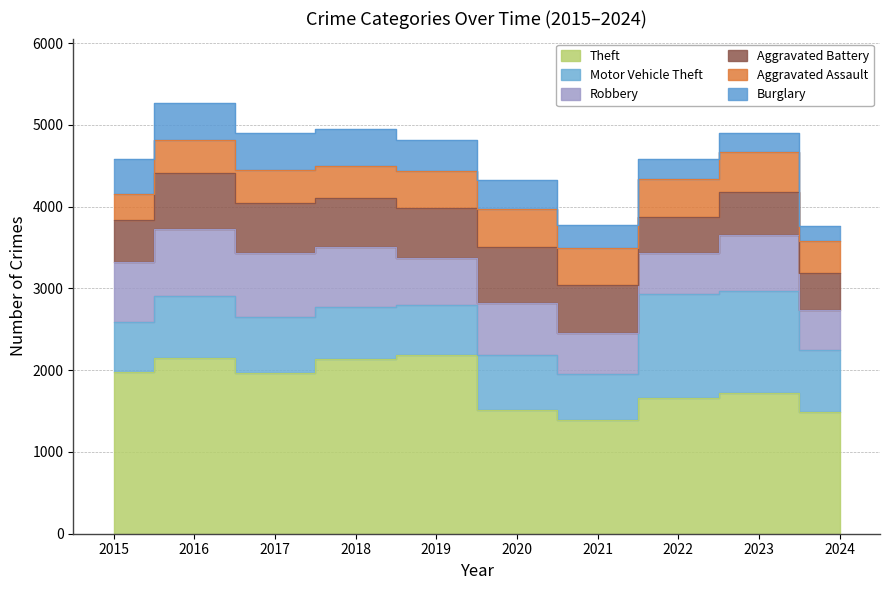

What are all the series names shown in the legend?

Theft, Motor Vehicle Theft, Robbery, Aggravated Battery, Aggravated Assault, Burglary